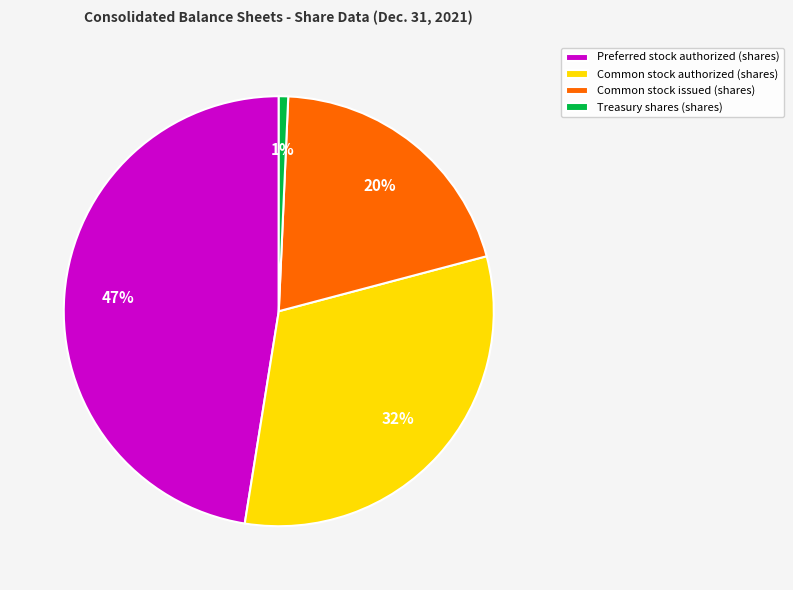

Rank the categories by value from highest to lowest.

Preferred stock authorized (shares), Common stock authorized (shares), Common stock issued (shares), Treasury shares (shares)